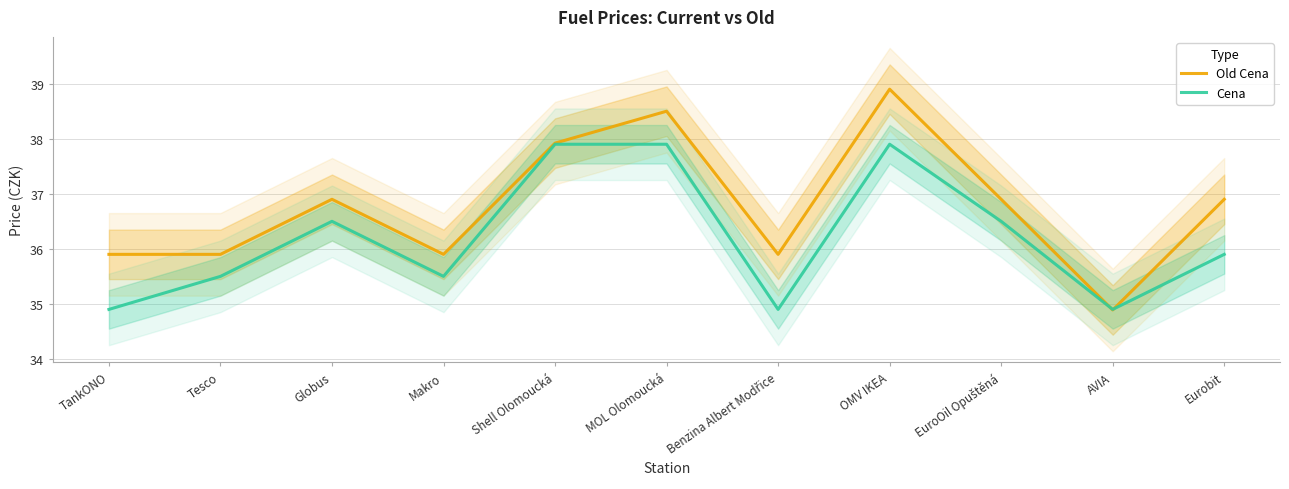

Is it true that Old Cena equals 13.1 at AVIA?

False